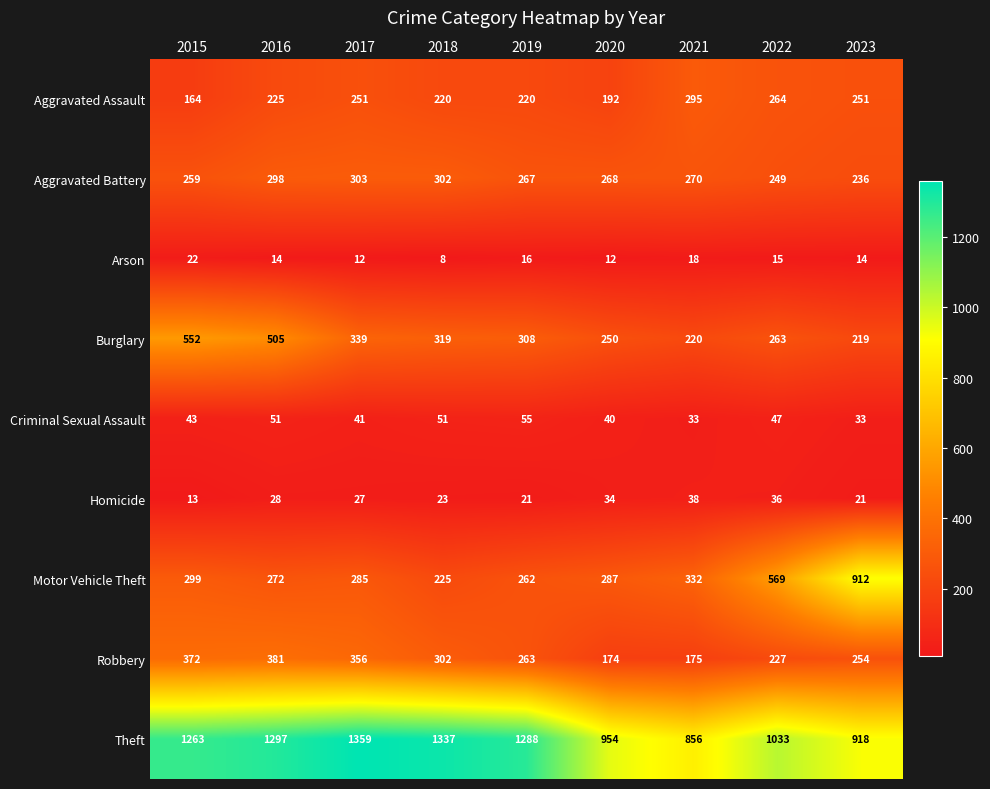

What is the total value across all series at 2018?

2787